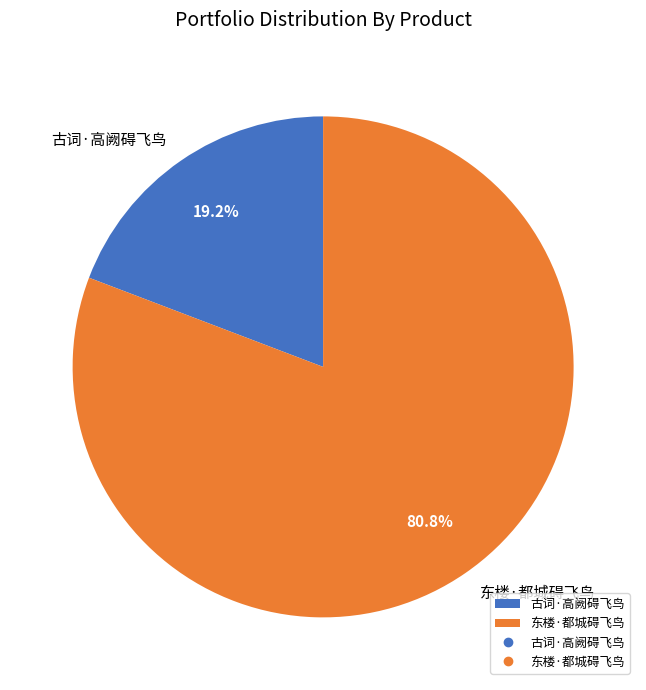

Rank the categories by value from highest to lowest.

东楼·都城碍飞鸟, 古词·高阙碍飞鸟